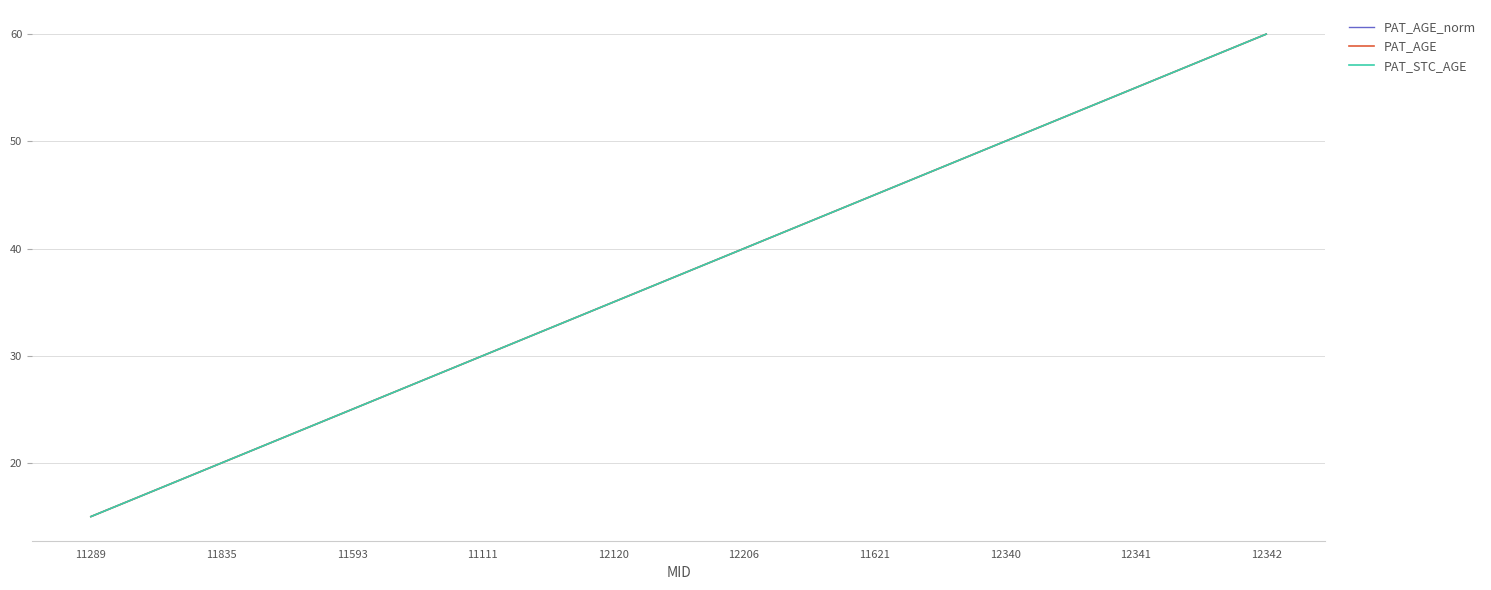

What is the value of the PAT_STC_AGE point at the 1st from the left?

15